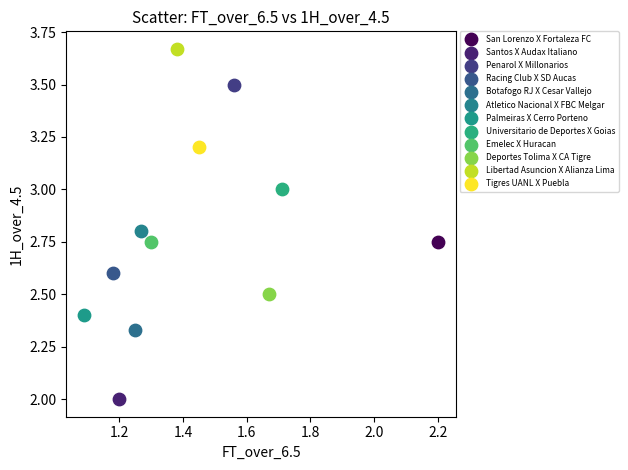

What are all the series names shown in the legend?

San Lorenzo X Fortaleza FC, Santos X Audax Italiano, Penarol X Millonarios, Racing Club X SD Aucas, Botafogo RJ X Cesar Vallejo, Atletico Nacional X FBC Melgar, Palmeiras X Cerro Porteno, Universitario de Deportes X Goias, Emelec X Huracan, Deportes Tolima X CA Tigre, Libertad Asuncion X Alianza Lima, Tigres UANL X Puebla